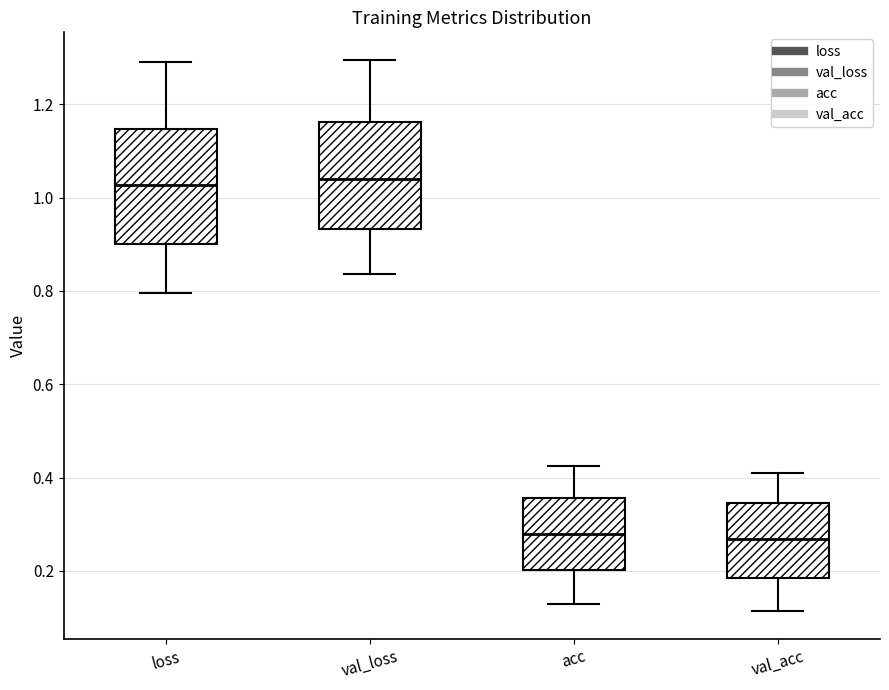

Reading left to right, transcribe this box plot: for each box, give where its median line is, the range the box spans, and where its two whiskers end, as read against the y-axis. The values are not printed on the chart, so give them approximately, as read against the axis.

loss: median 1.02, box 0.90 to 1.14, whiskers 0.80 to 1.30
val_loss: median 1.04, box 0.94 to 1.16, whiskers 0.84 to 1.30
acc: median 0.28, box 0.20 to 0.36, whiskers 0.12 to 0.42
val_acc: median 0.26, box 0.18 to 0.34, whiskers 0.12 to 0.40